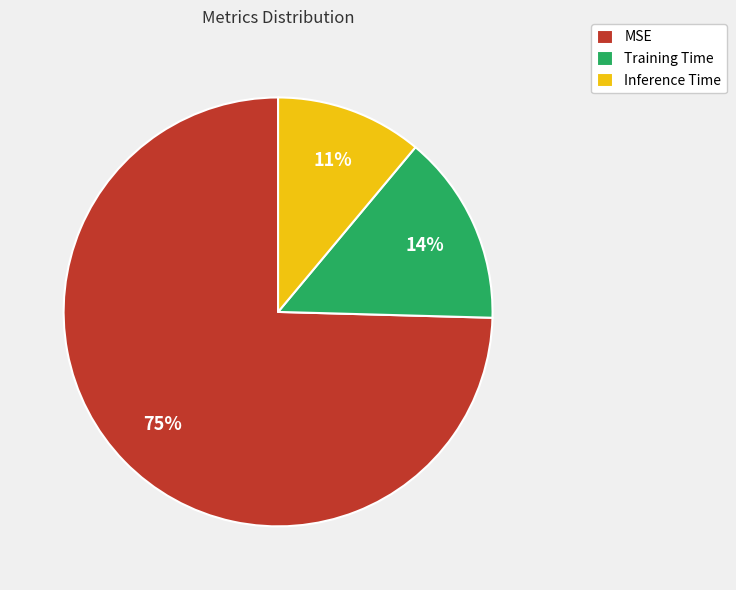

Is there any slice that represents more than half of the pie?

Yes